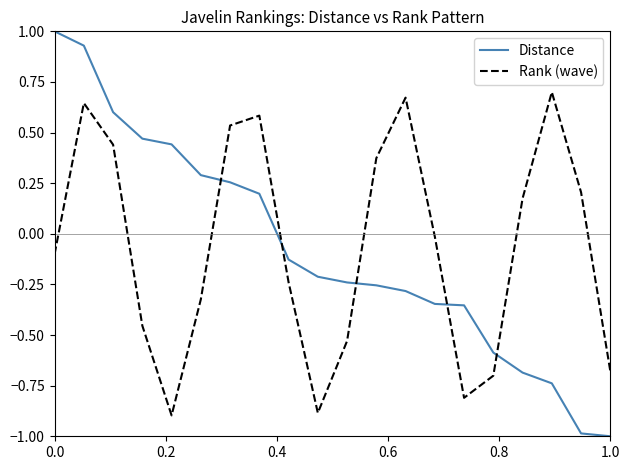

What is the difference between the maximum and minimum values in the Distance series?

2.0